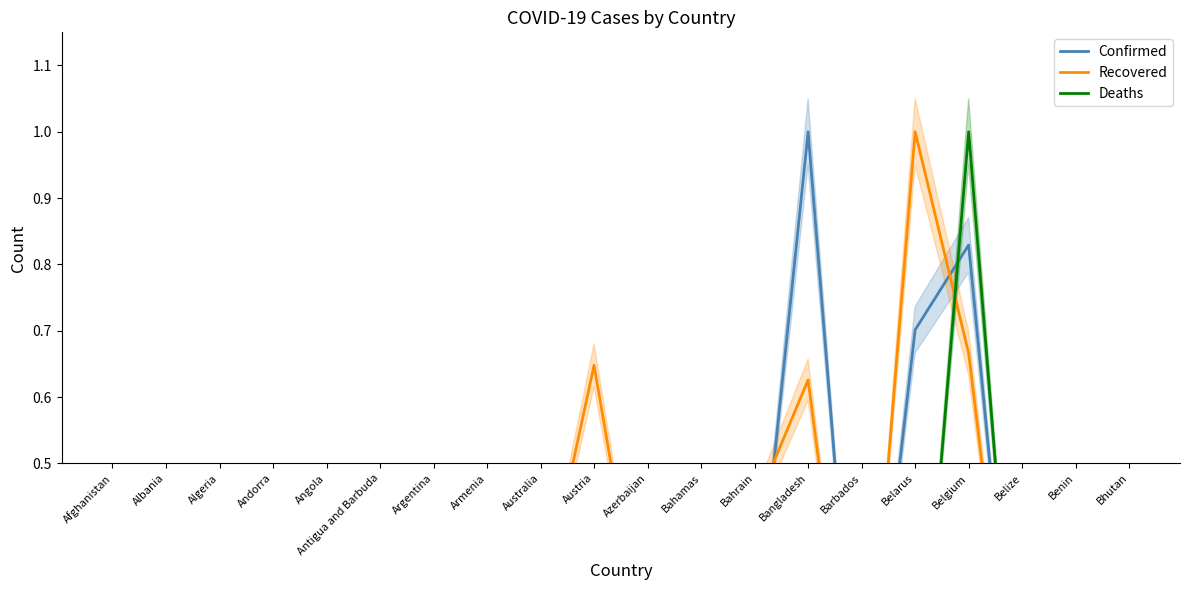

Reading left to right, transcribe all the data shown in this chart.

Confirmed: 0.3	0.0	0.1	0.0	0.0	0.0	0.3	0.2	0.1	0.2	0.1	0.0	0.2	1.0	0.0	0.7	0.8	0.0	0.0	0.0
Recovered: 0.1	0.0	0.3	0.0	0.0	0.0	0.3	0.2	0.3	0.6	0.2	0.0	0.4	0.6	0.0	1.0	0.7	0.0	0.0	0.0
Deaths: 0.0	0.0	0.1	0.0	0.0	0.0	0.1	0.0	0.0	0.1	0.0	0.0	0.0	0.1	0.0	0.0	1.0	0.0	0.0	0.0